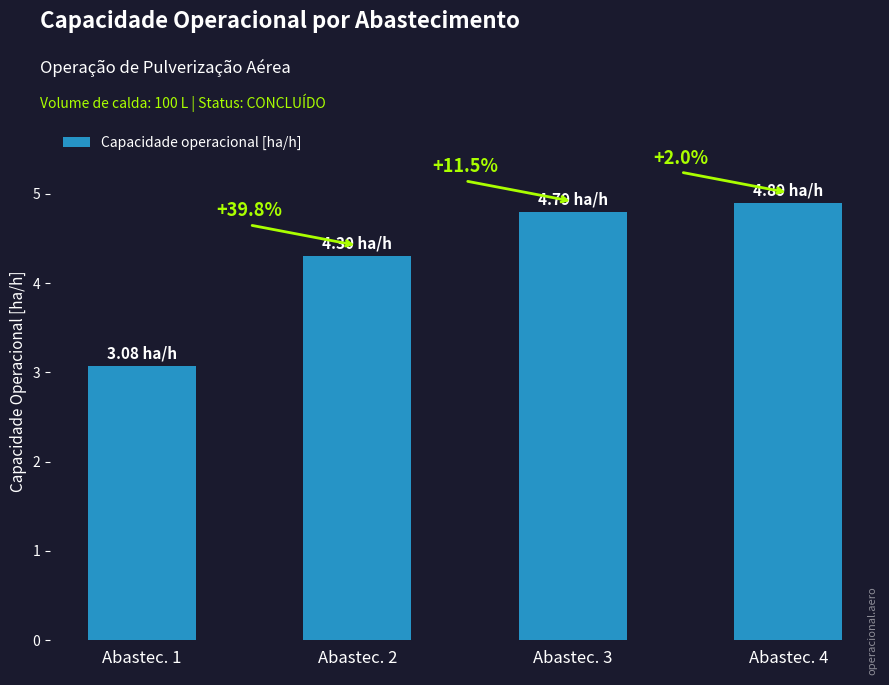

The value at Abastec. 4 is 4.9. True or false?

True